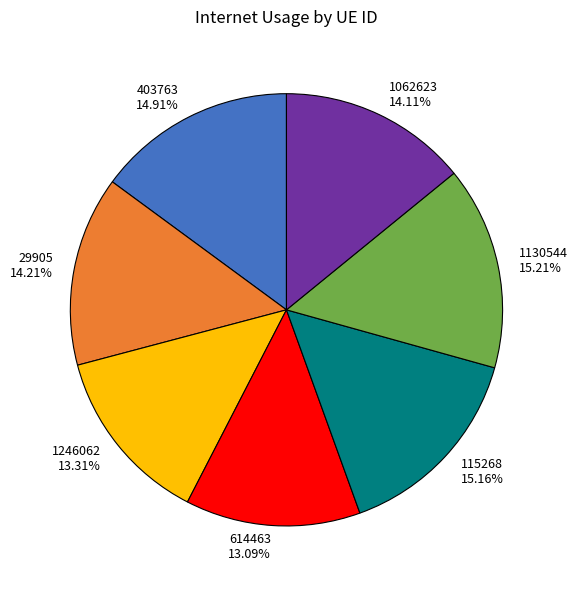

Is it true that 29905 is 14% of the pie?

True